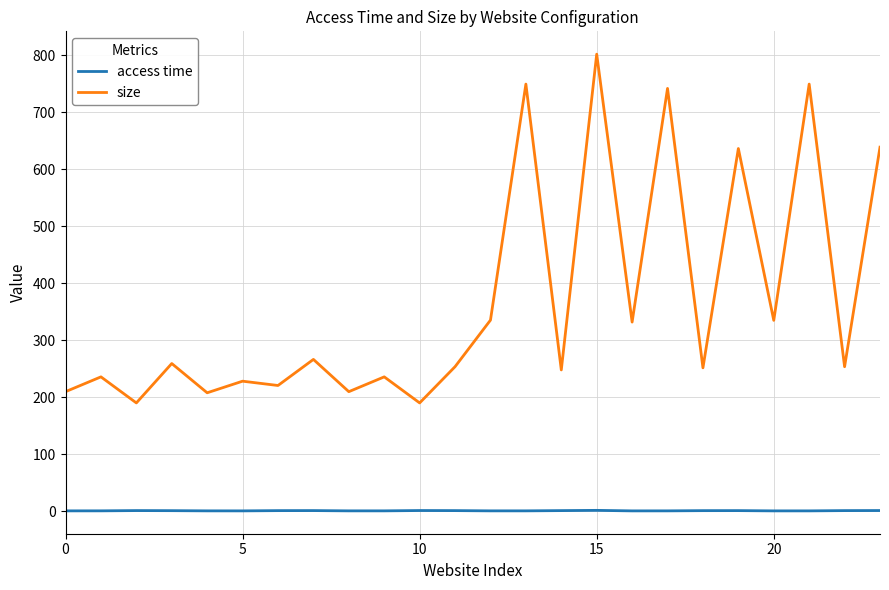

Does the chart display data point markers on the line(s)?

No